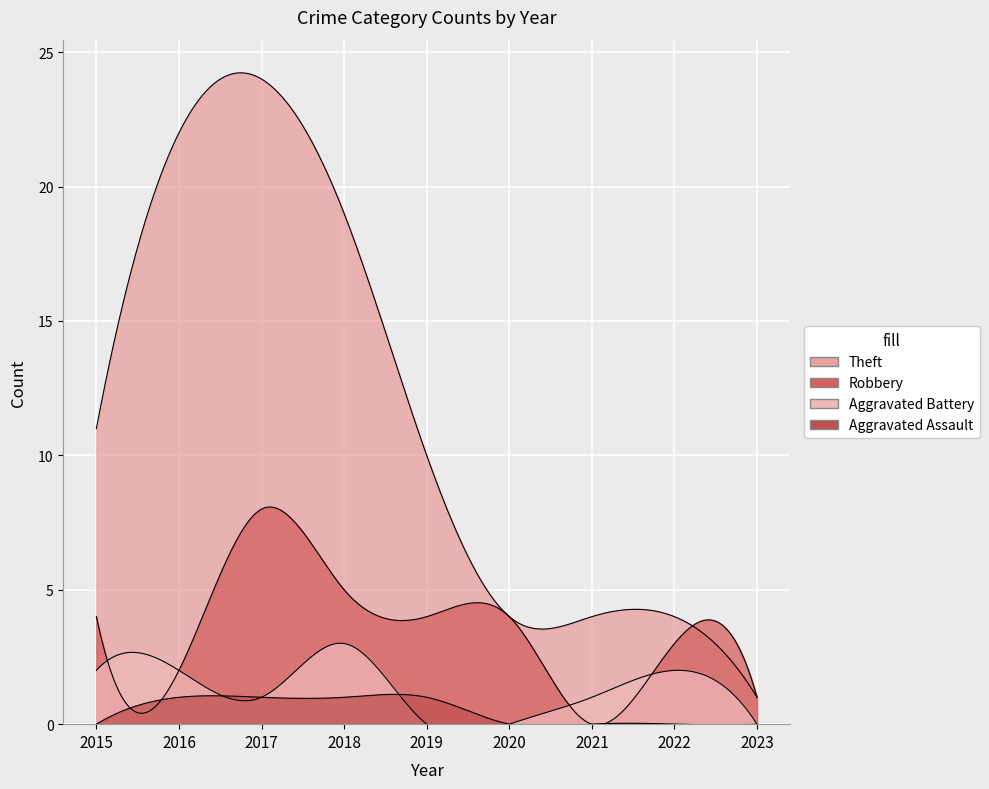

Is the value of Theft at 2022 greater than the value of Aggravated Assault at 2020?

Yes